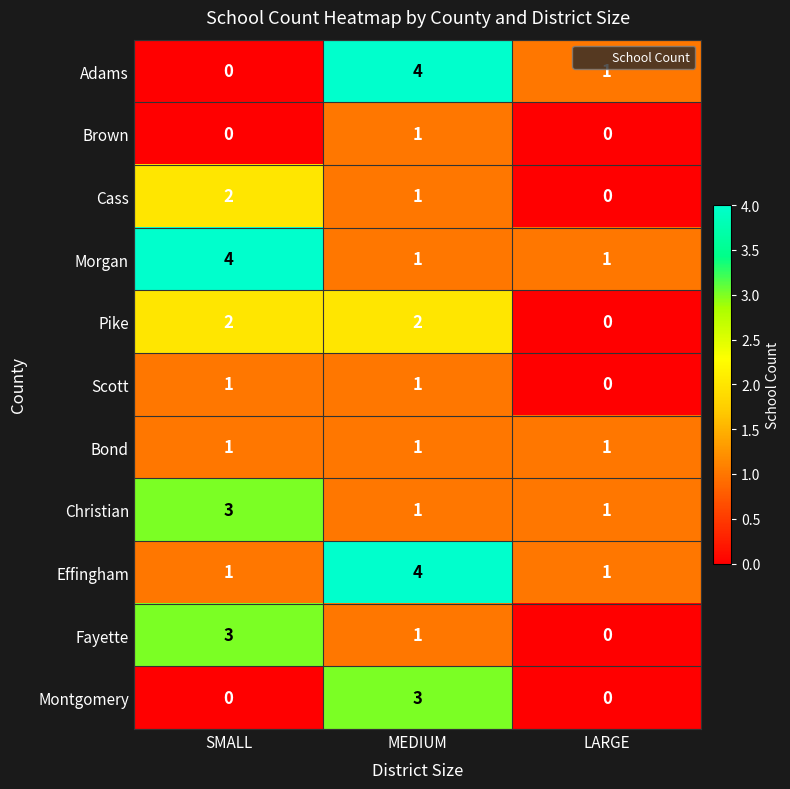

What is the total value across all series at SMALL?

17